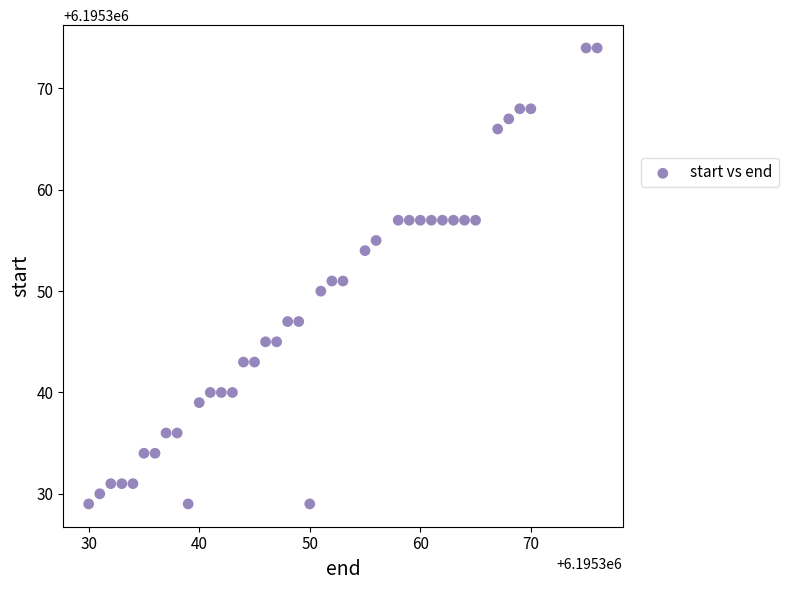

What is the range of Y values (max minus min)?

45